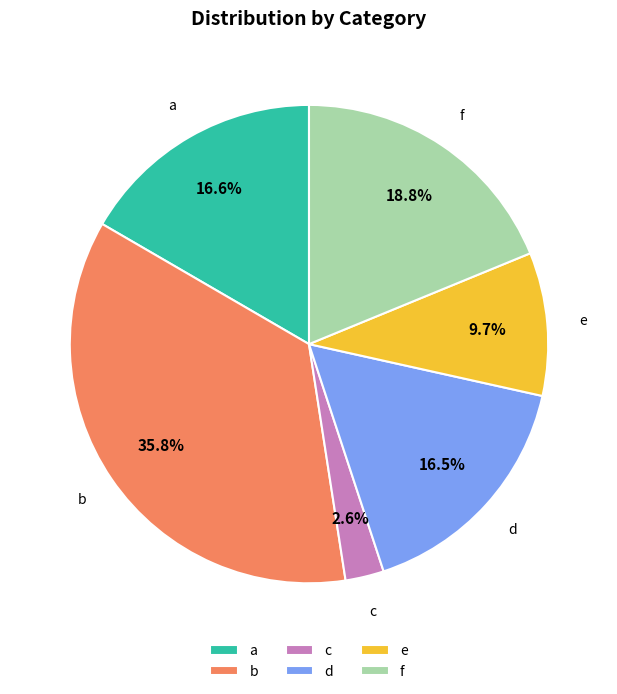

Is there a majority slice in this chart?

No